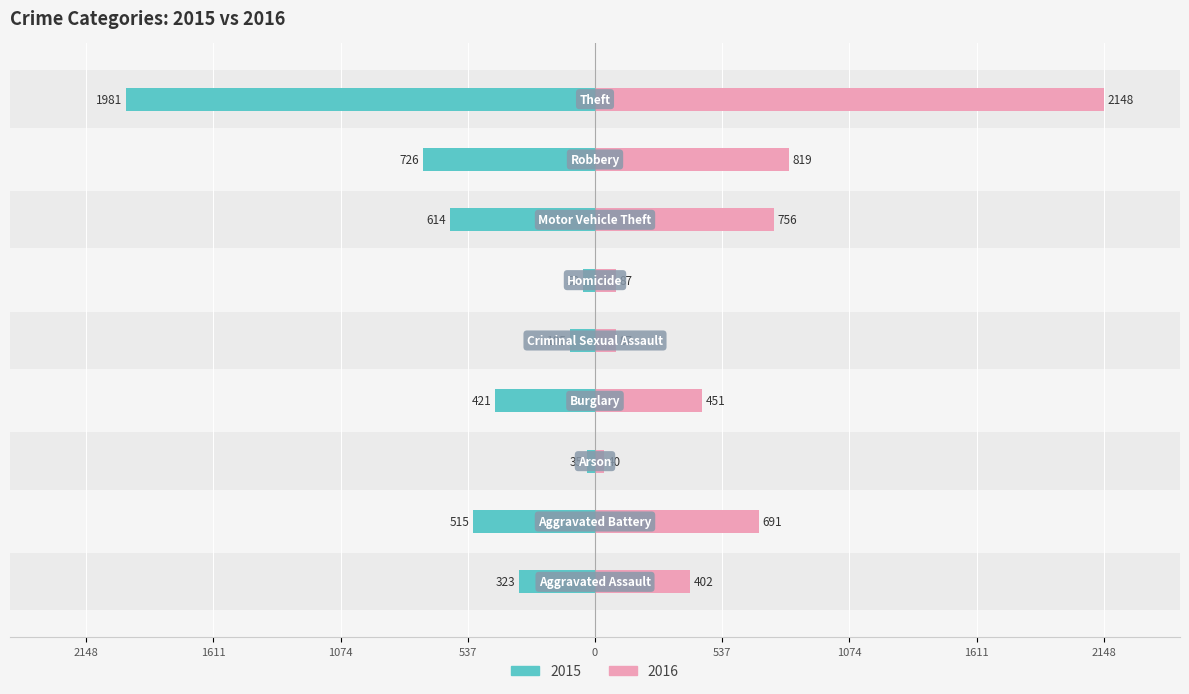

How many values in the 2016 series exceed 451?

4